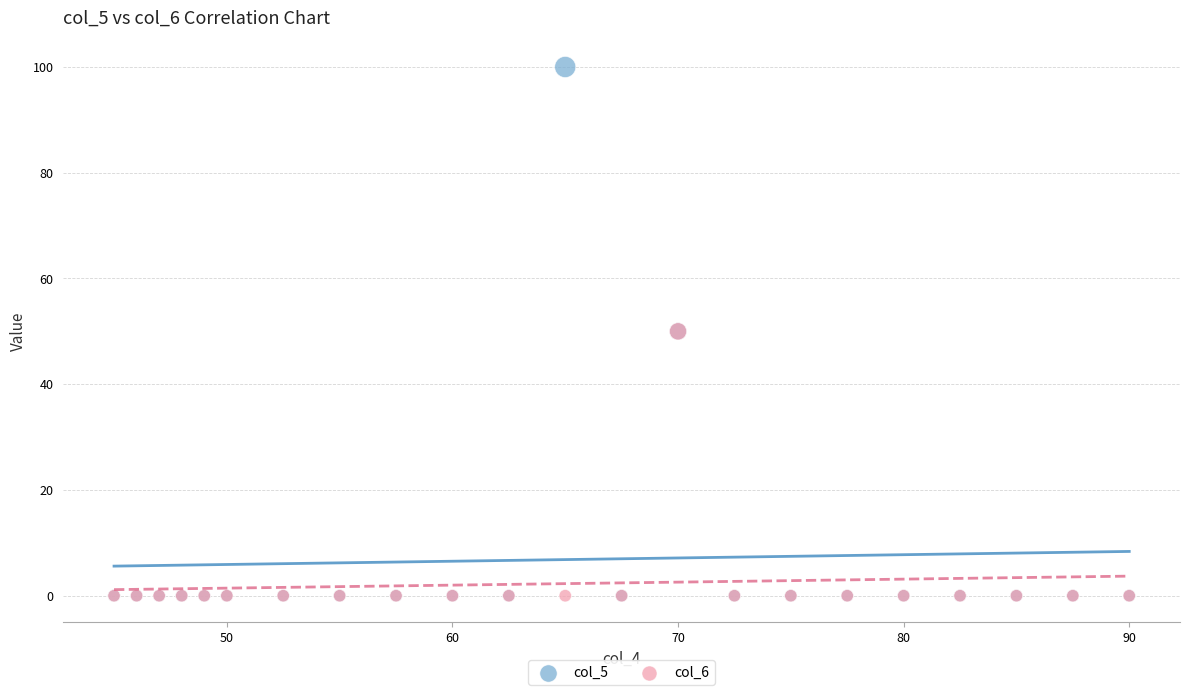

What are all the series names shown in the legend?

col_5, col_6